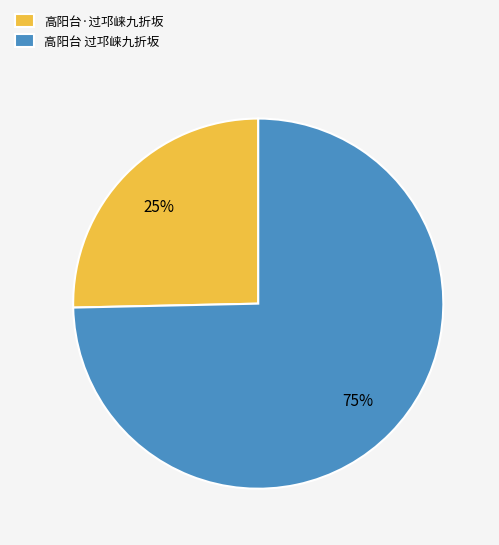

True or false: 高阳台 过邛崃九折坂 accounts for 69% of the total.

False